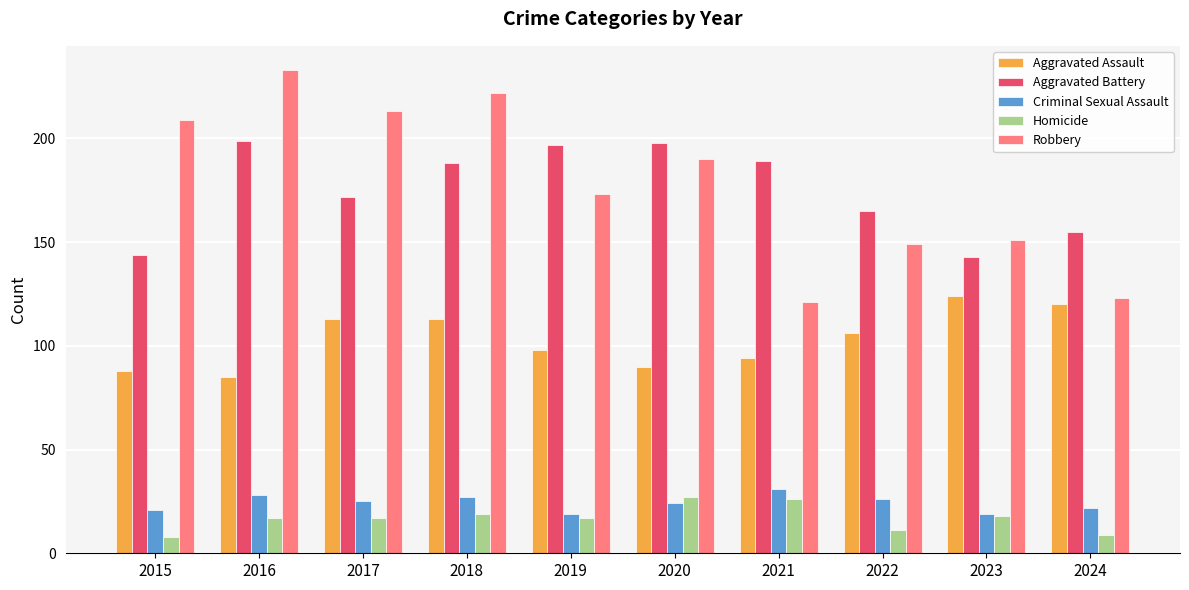

Is the value of Aggravated Battery at 2020 greater than the value of Criminal Sexual Assault at 2021?

Yes